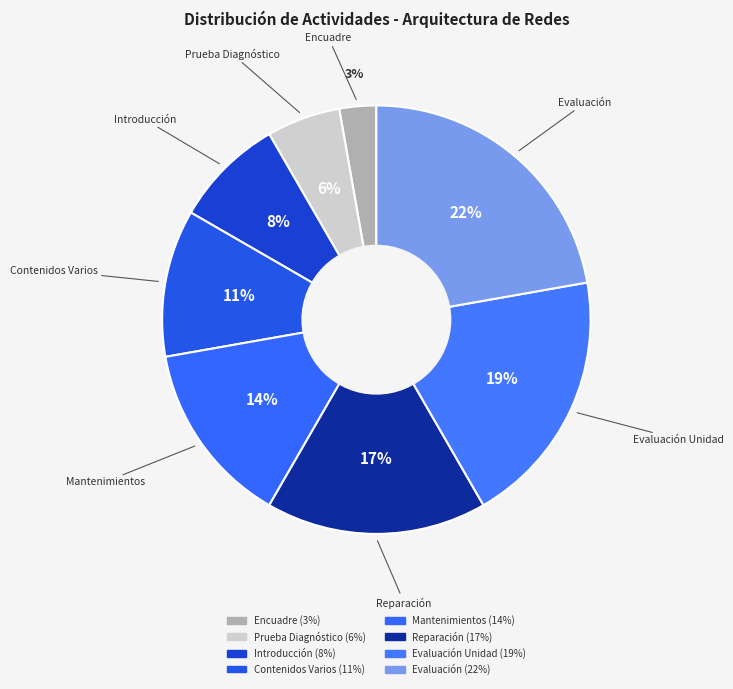

Is there any slice that represents more than half of the pie?

No